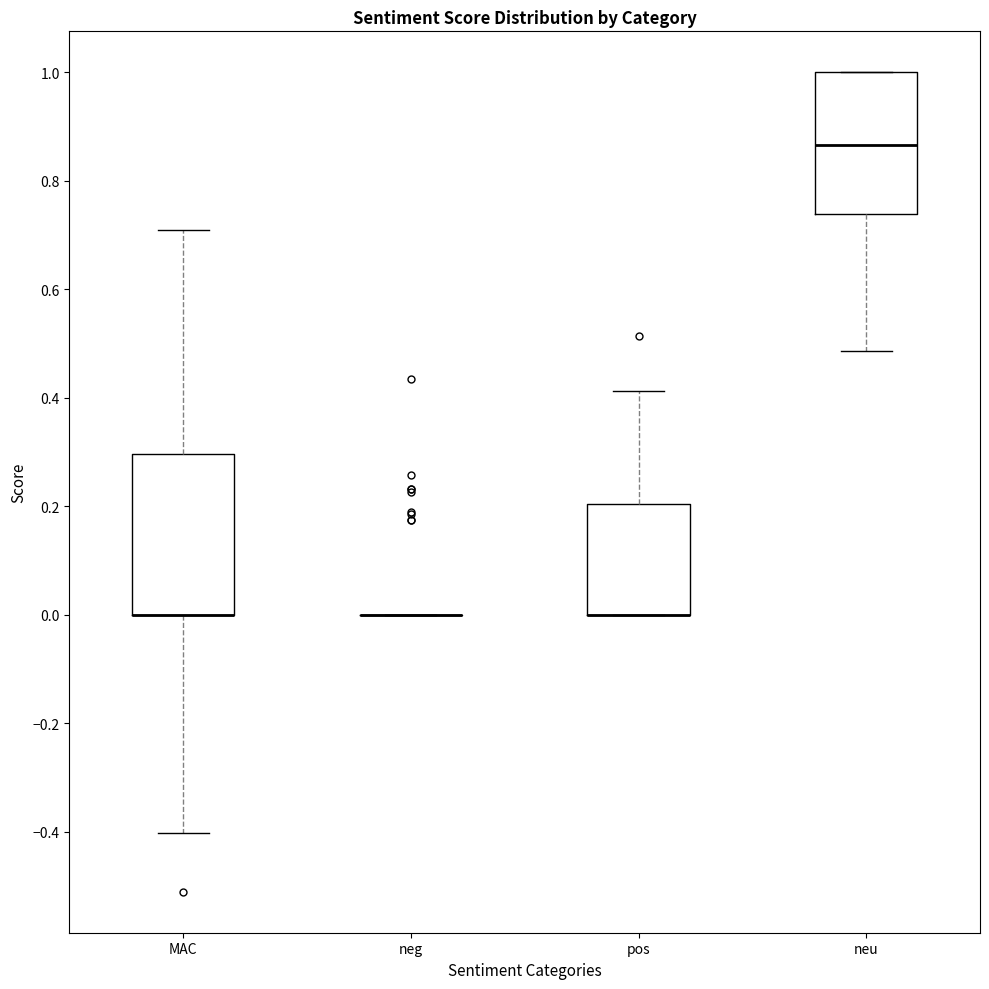

Which box is the tallest, from its lower edge to its upper edge?

MAC